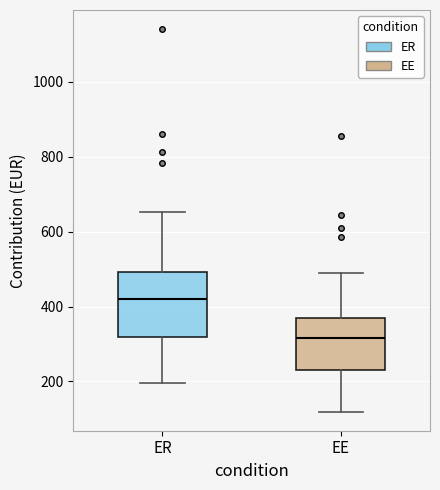

Reading left to right, read every box against the y-axis: the position of its median line, the range the box covers, and the ends of its whiskers. The values are not printed on the chart, so give them approximately, as read against the axis.

ER: median 420, box 320 to 500, whiskers 200 to 660
EE: median 320, box 240 to 360, whiskers 120 to 480